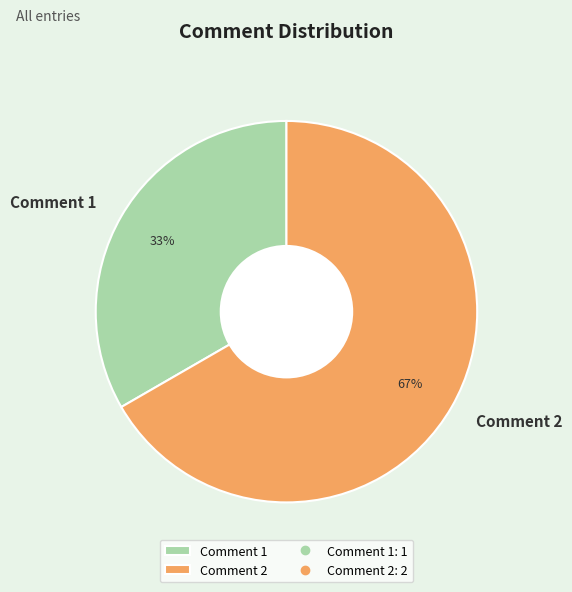

To the nearest percent, what is the average slice percentage?

50%